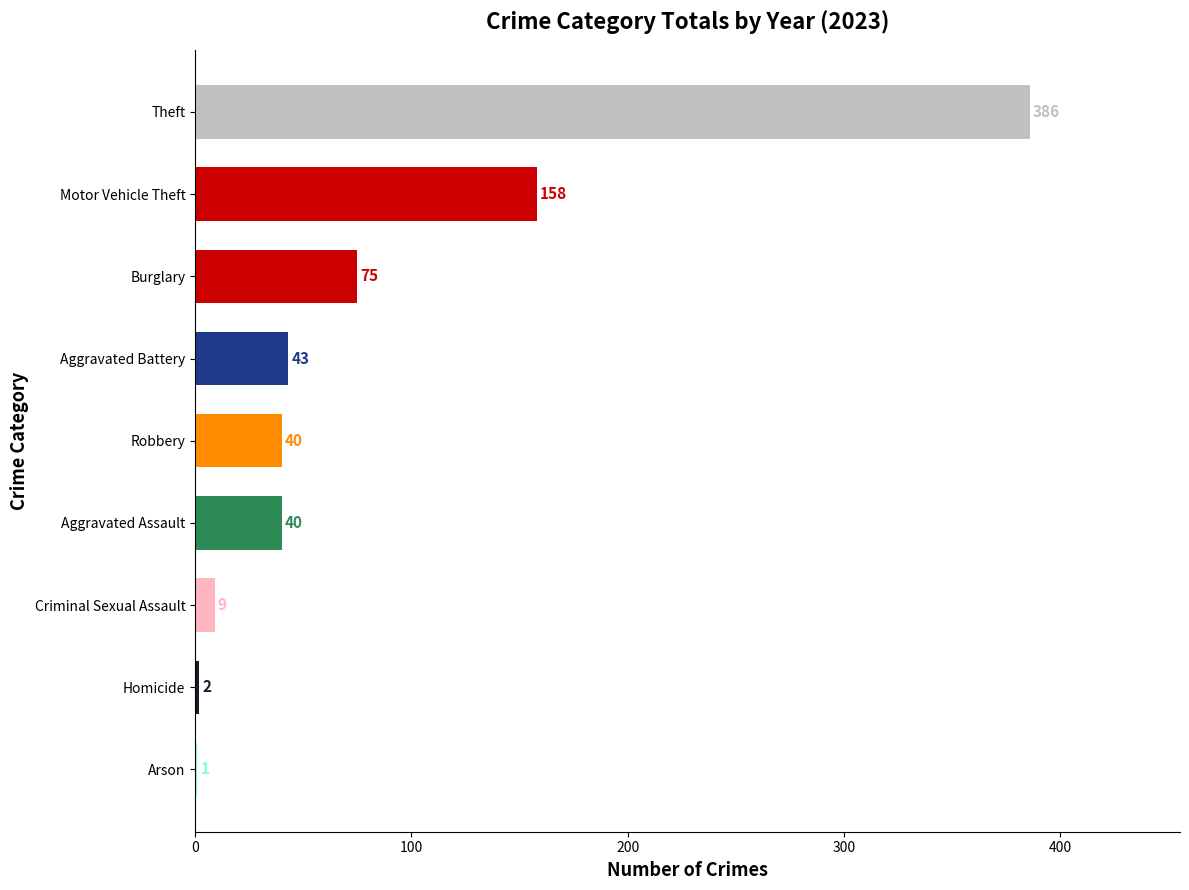

What is the sum of the values at Criminal Sexual Assault and Burglary?

84